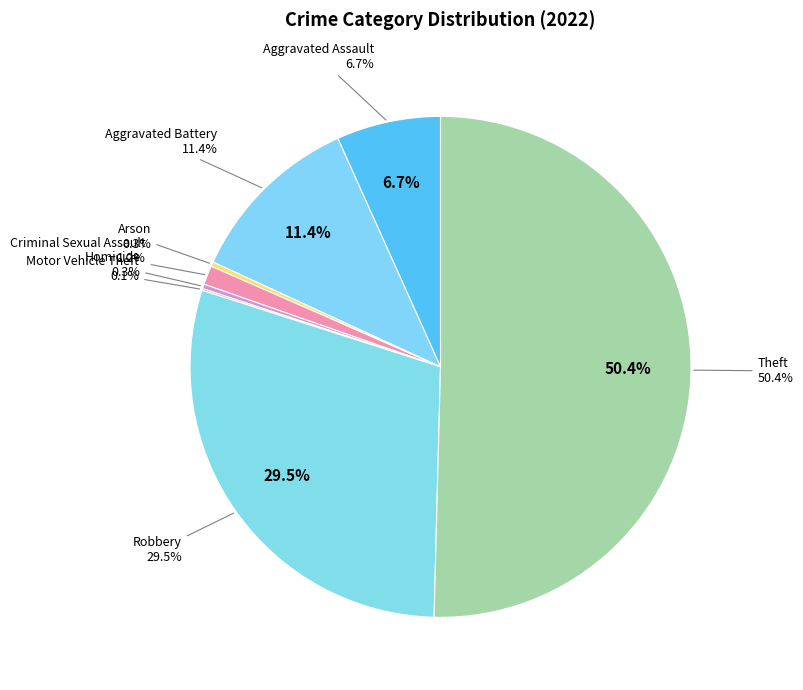

How many segments does this pie chart have?

8